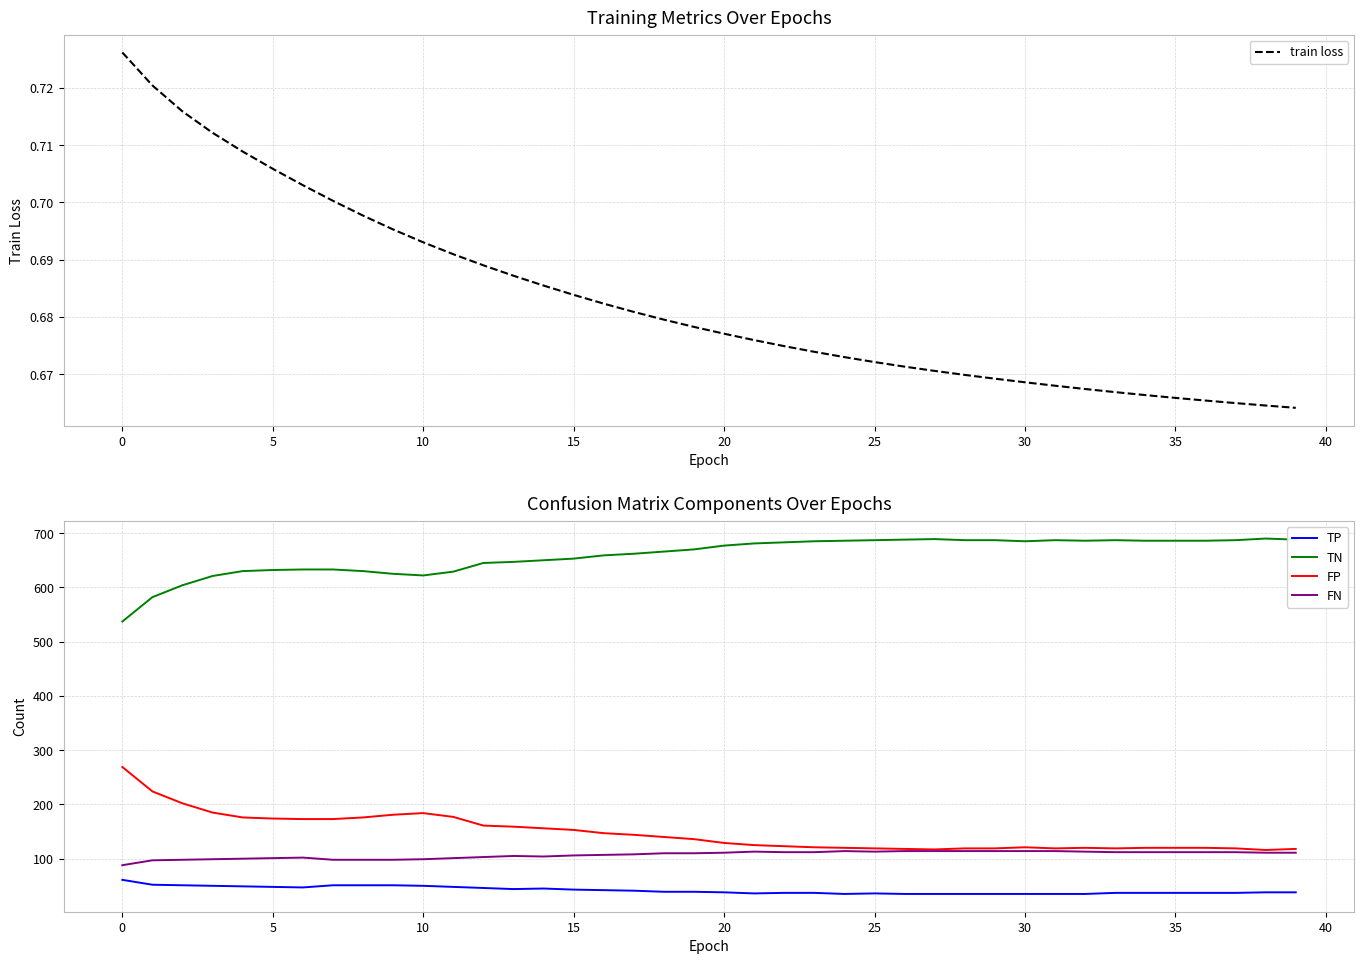

The FP series shows 180.8 at 37. True or false?

False